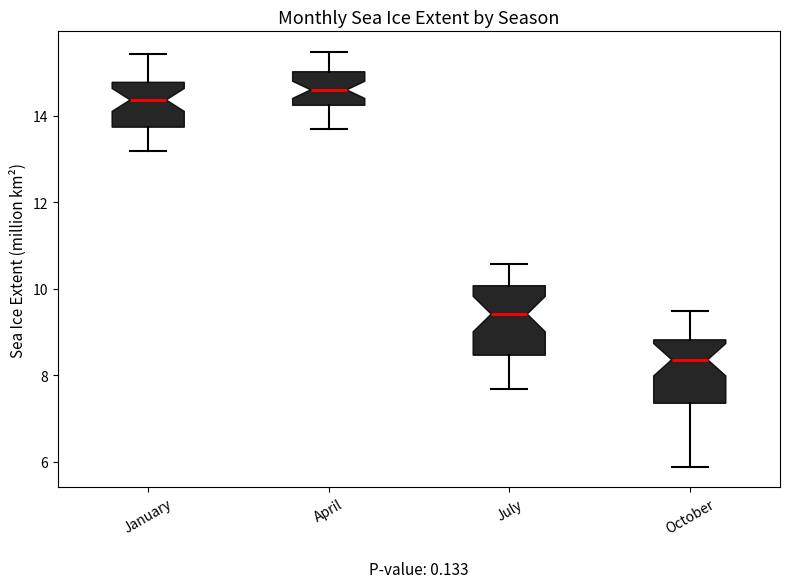

Where is the lower edge of the box for January on the y-axis? The values are not printed on the chart, so give them approximately, as read against the axis.

13.8